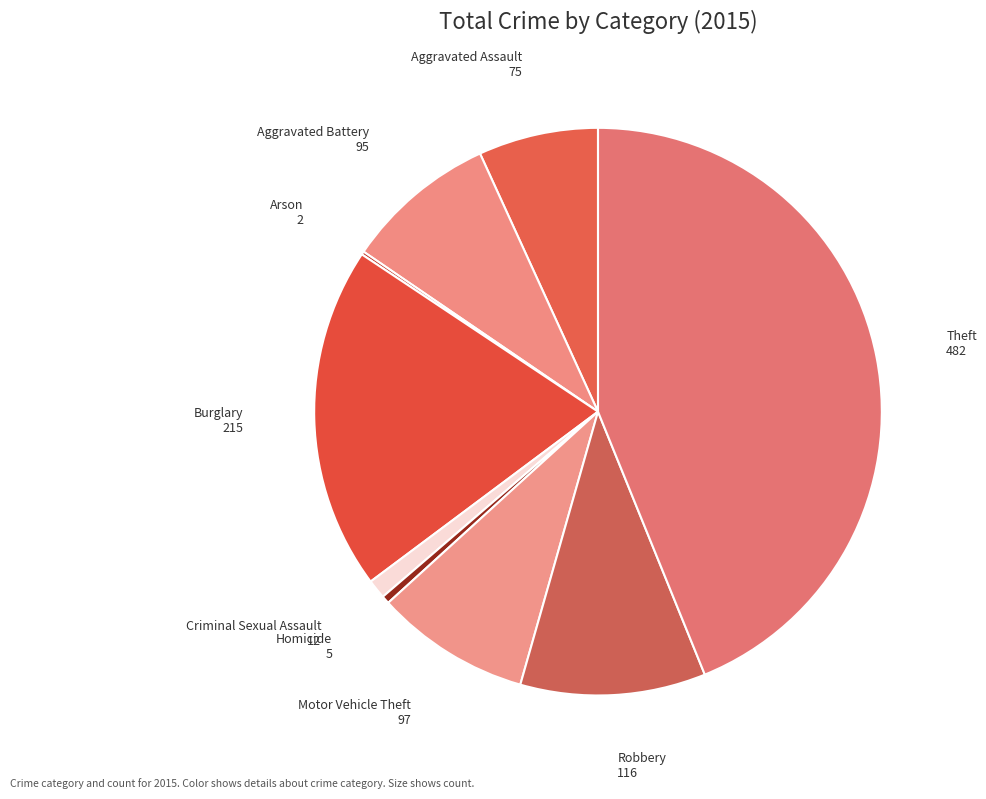

True or false: Motor Vehicle Theft accounts for 1% of the total.

False